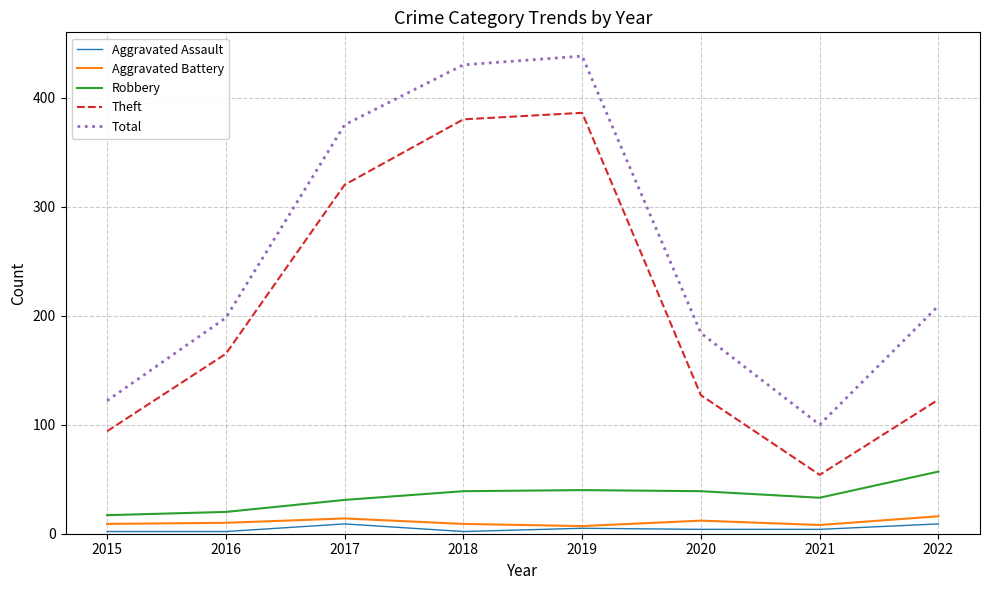

At how many categories does at least one series exceed 264?

3